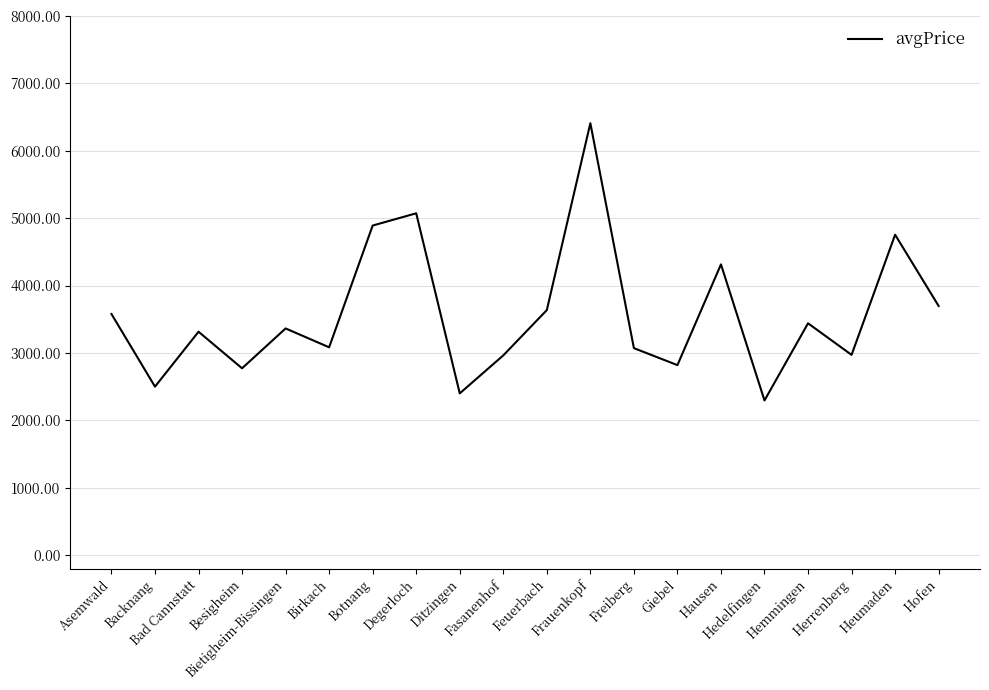

Is it true that the value at Bietigheim-Bissingen is 1705.9?

False